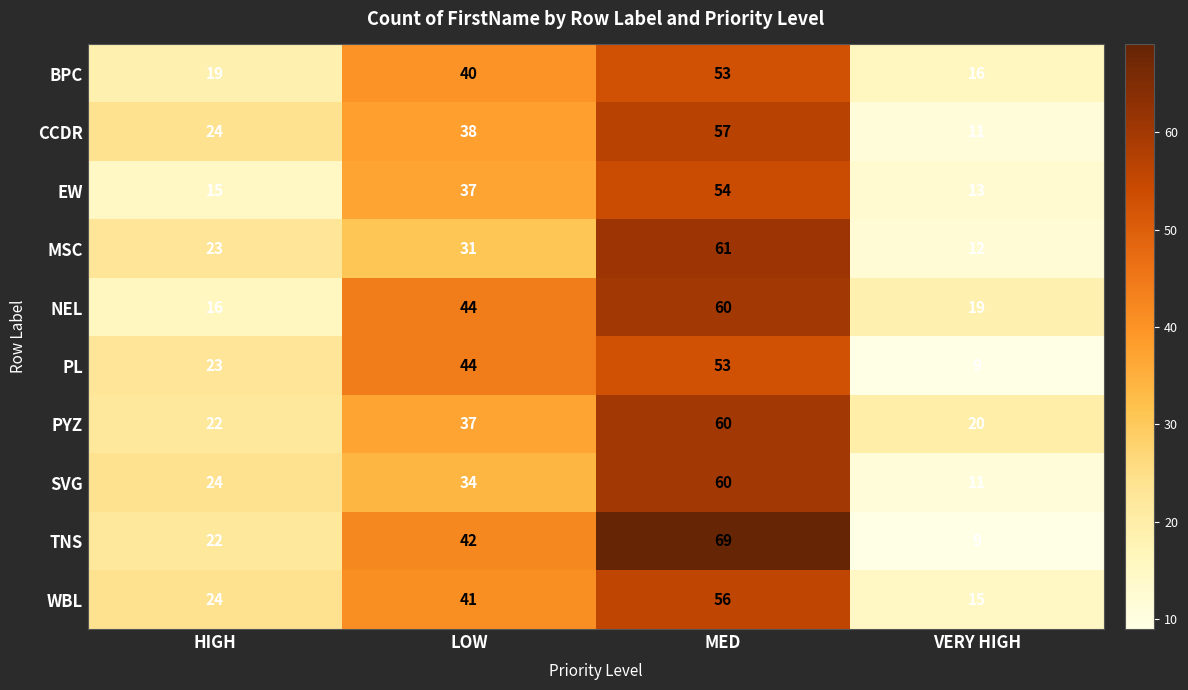

What is the sum of the WBL values at HIGH and VERY HIGH?

39